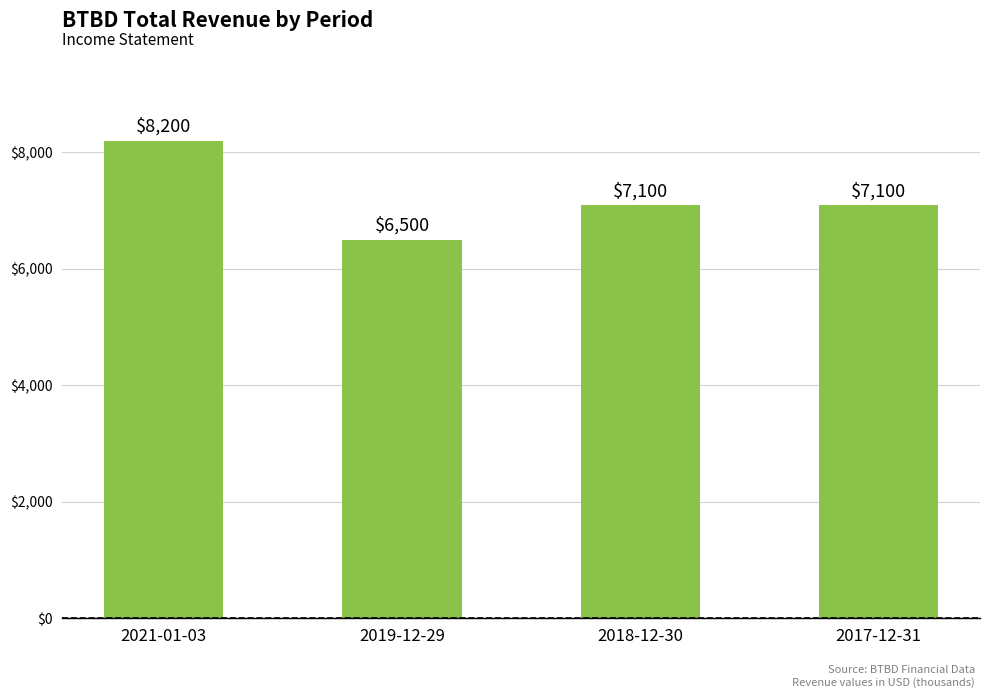

How many categories are shown in the chart?

4